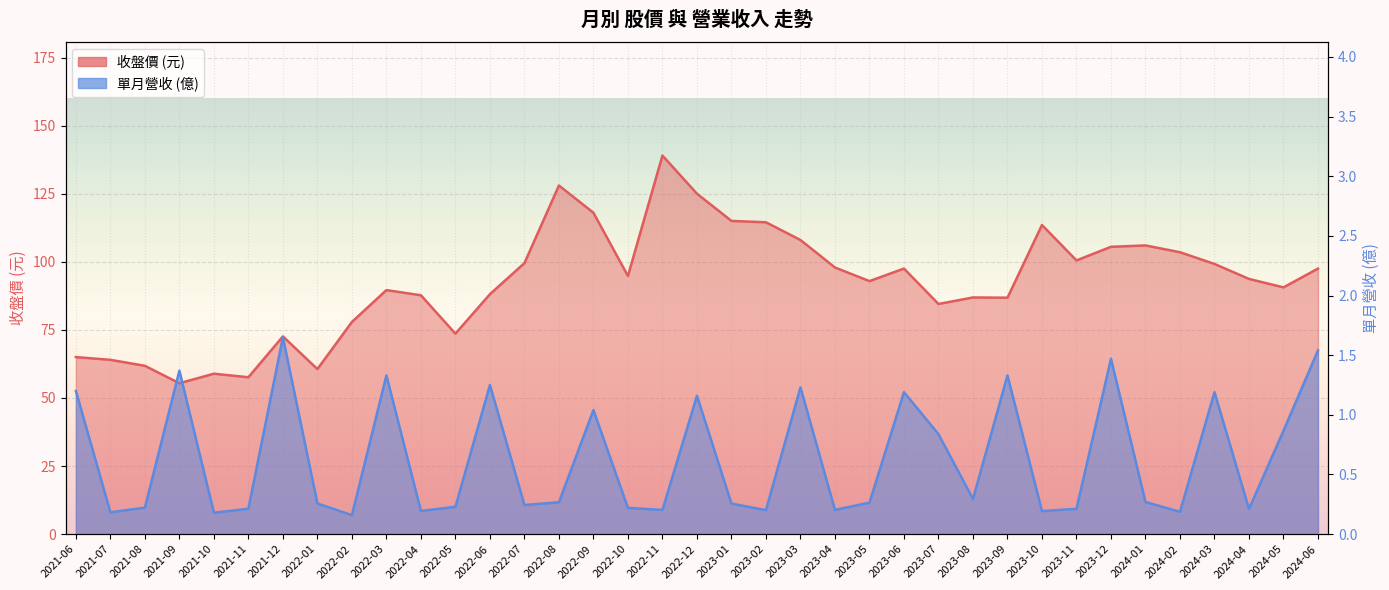

True or false: 單月營收(億)_line and 收盤價_line cross at least once.

False